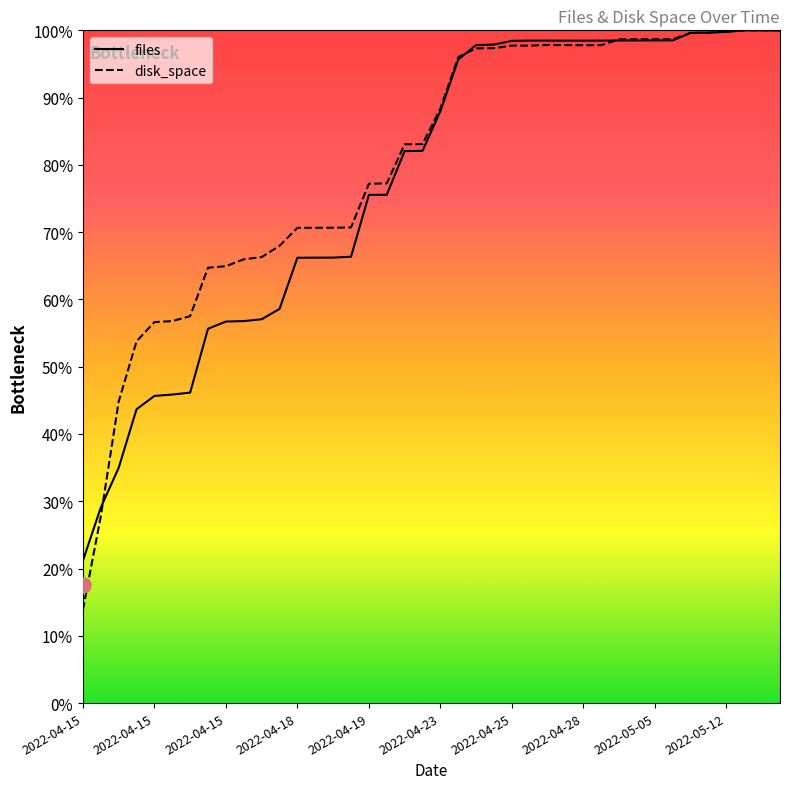

Which series has the largest total across all categories?

disk_space